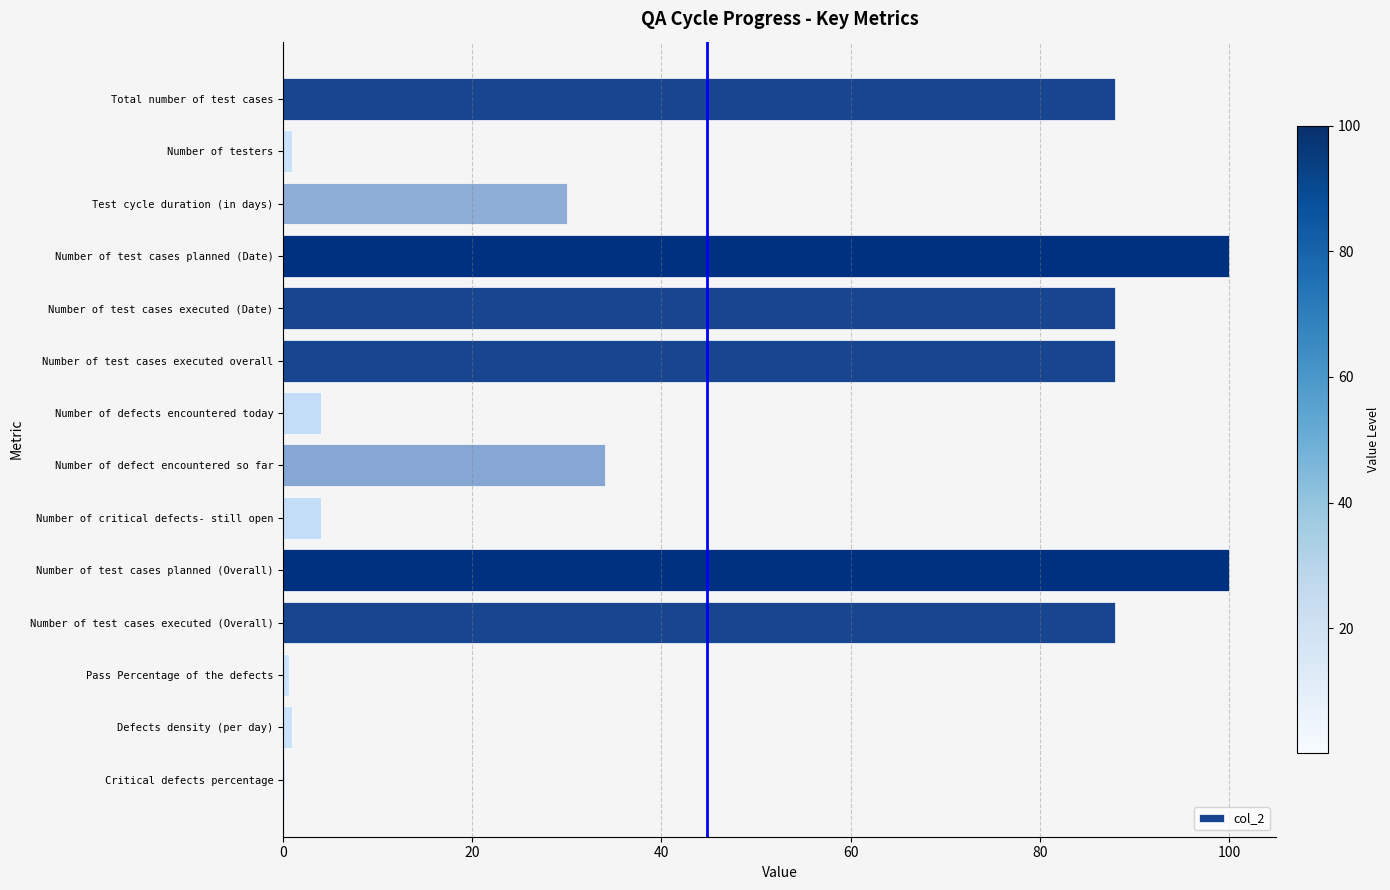

Where is the data nearest to the value 50?

Number of defect encountered so far